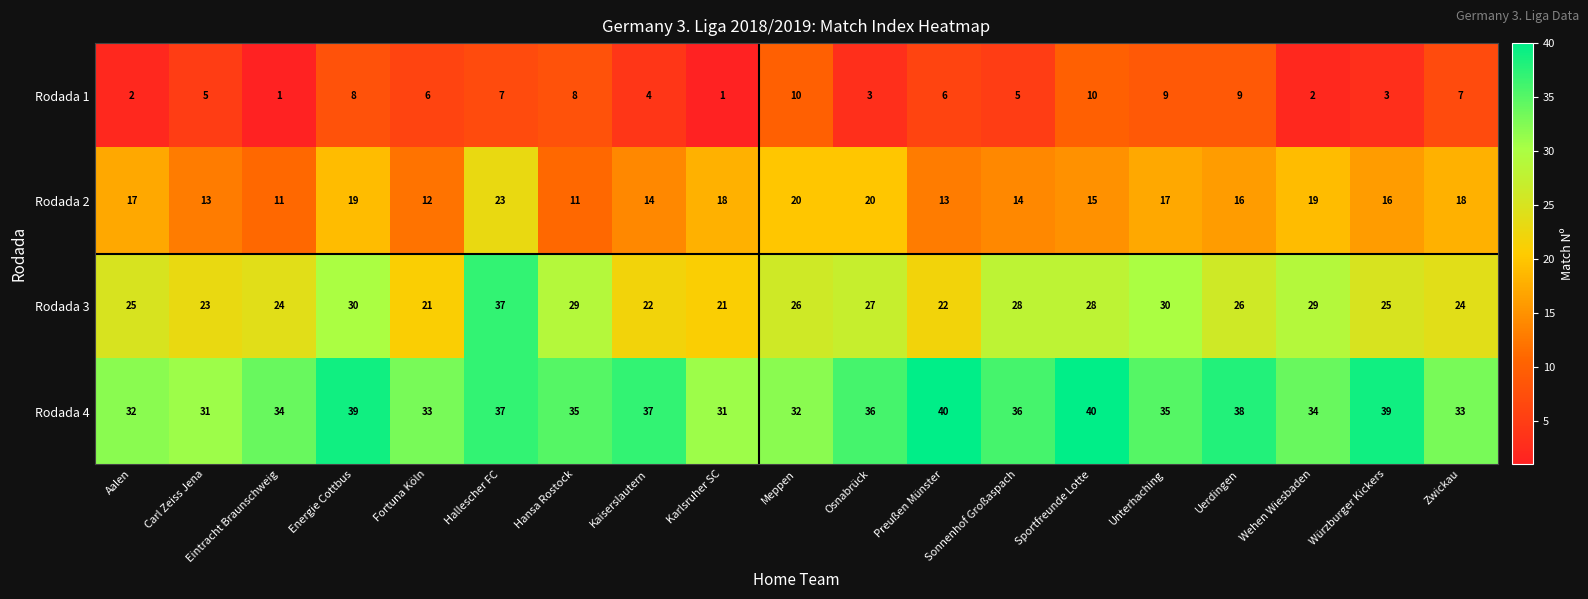

The value of Rodada 2 at Uerdingen is 16. True or false?

True